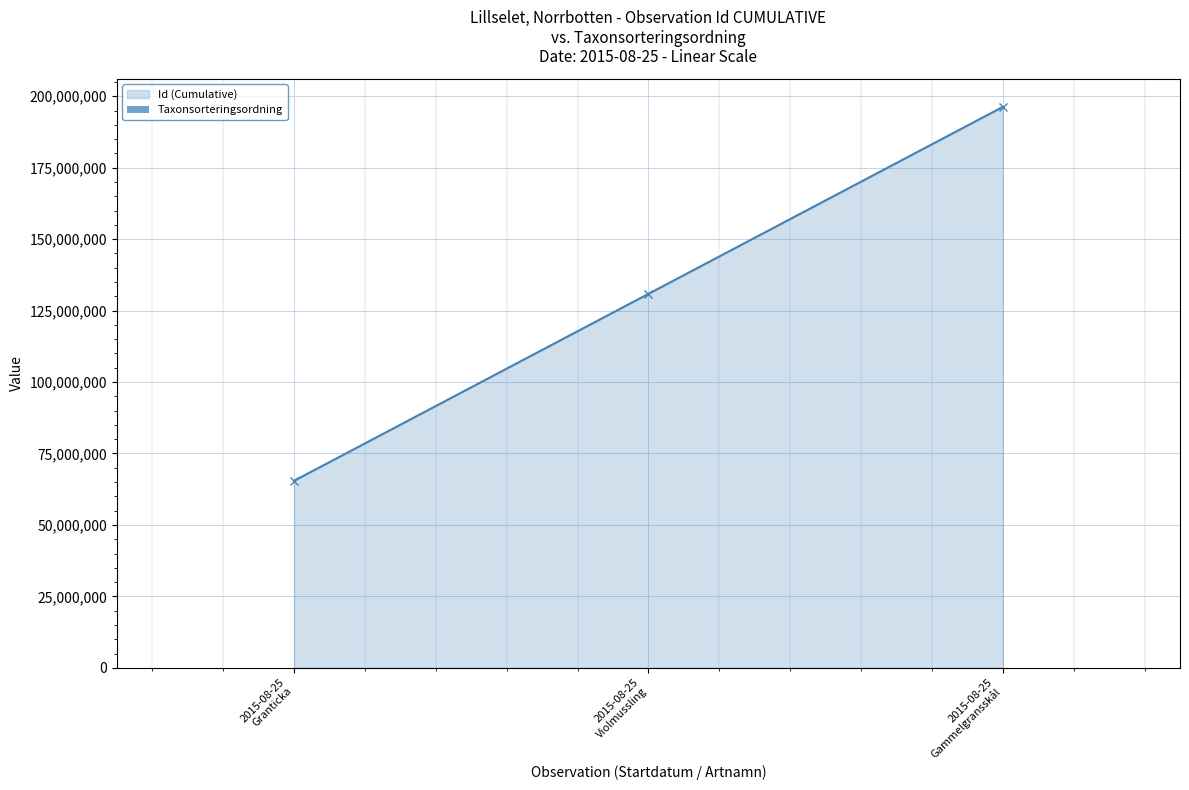

True or false: Taxonsorteringsordning has a value of 89557 at 2015-08-25
Violmussling.

True